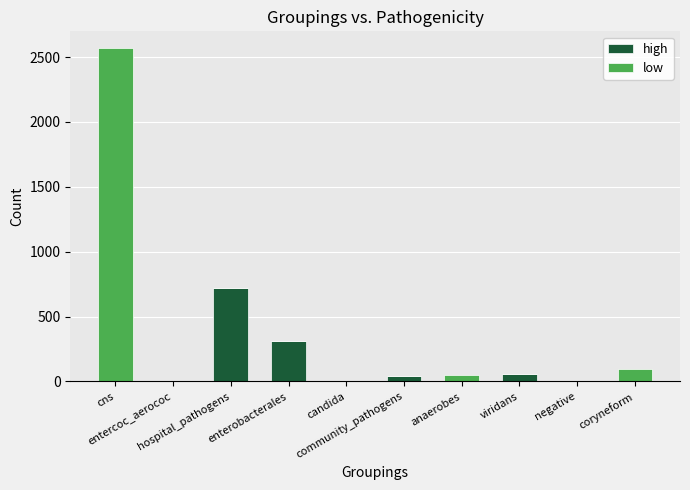

True or false: high has a value of 58 at viridans.

True